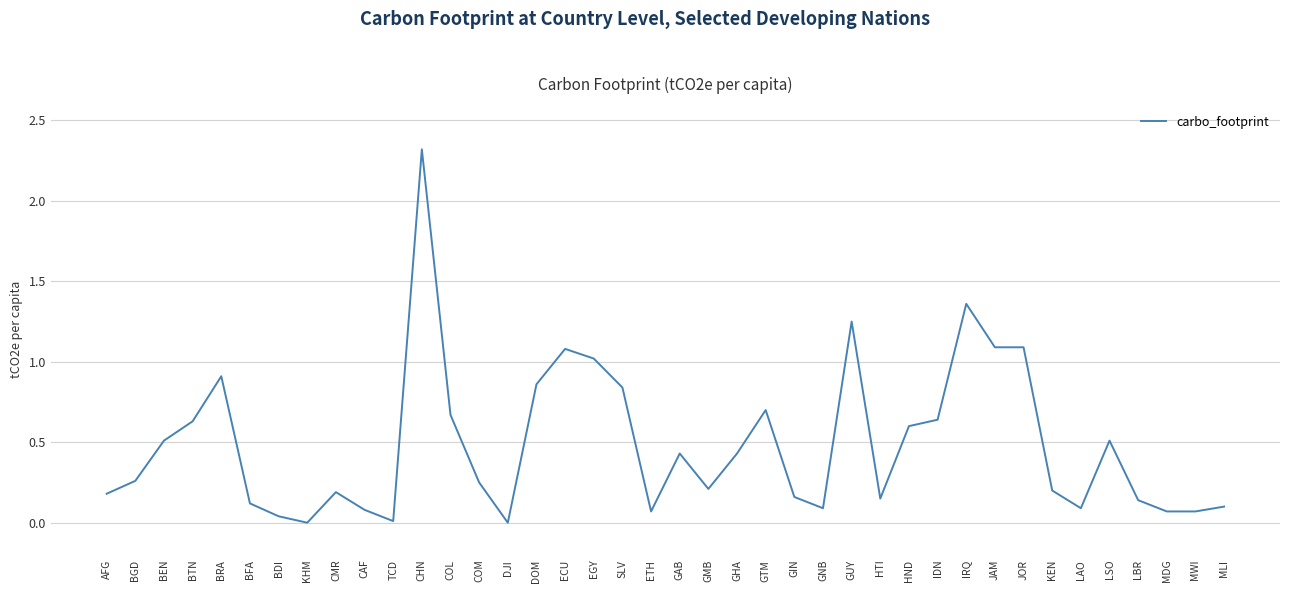

How many lines are shown in the chart?

1